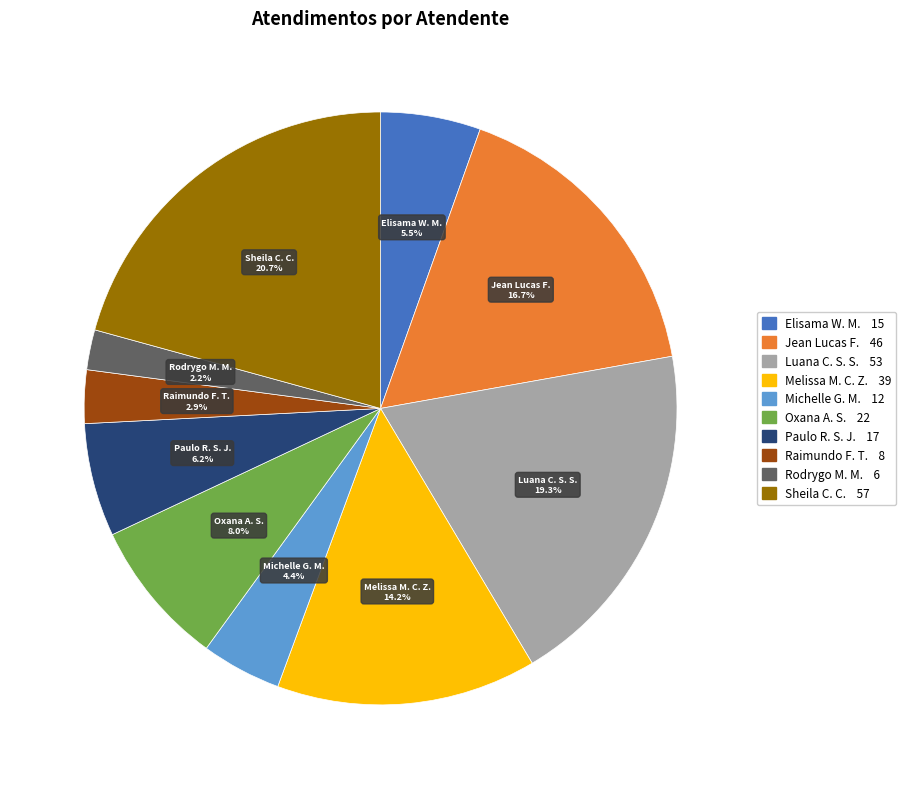

Is there a majority slice in this chart?

No